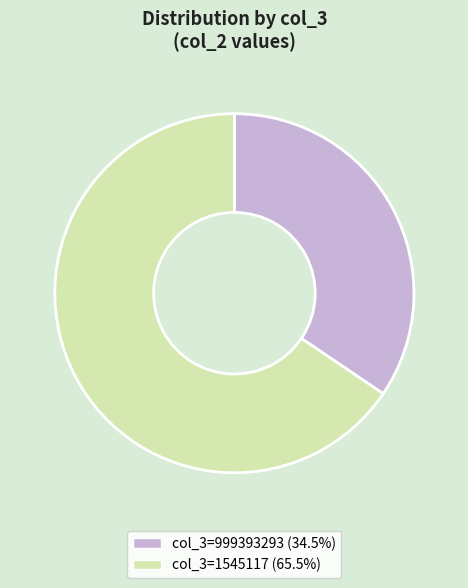

Do col_3=1545117 (65.5%) and col_3=999393293 (34.5%) together represent more than half of the pie?

Yes